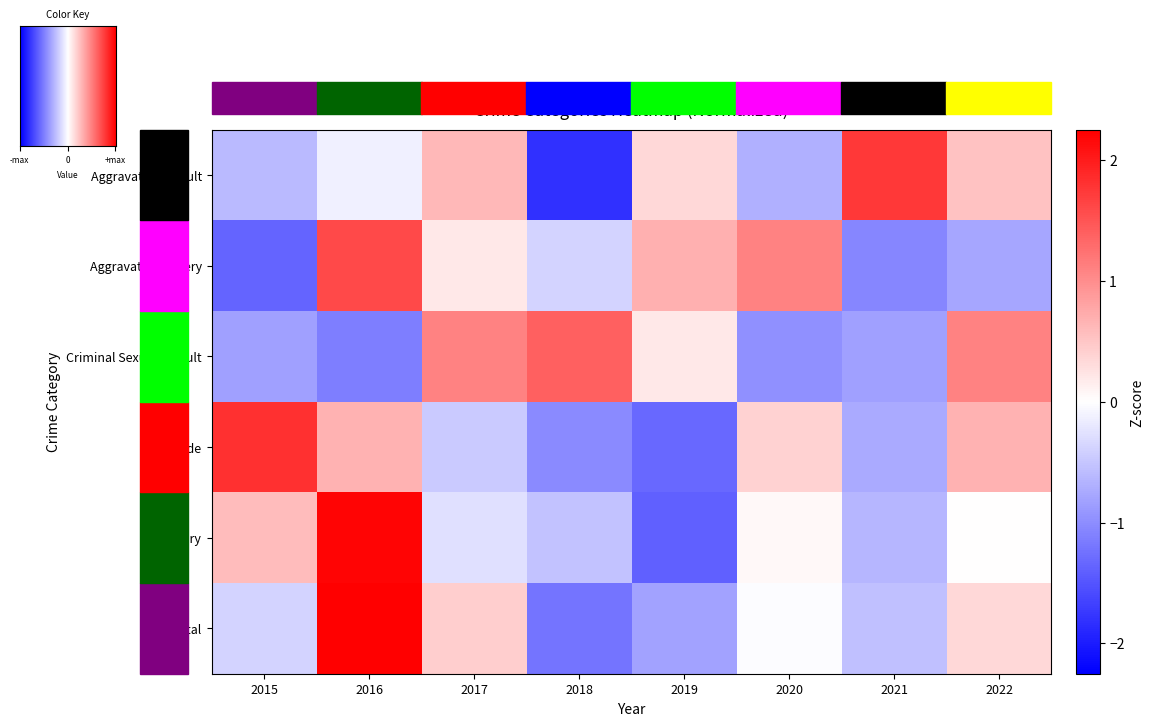

At which label does Total reach its minimum?

2018